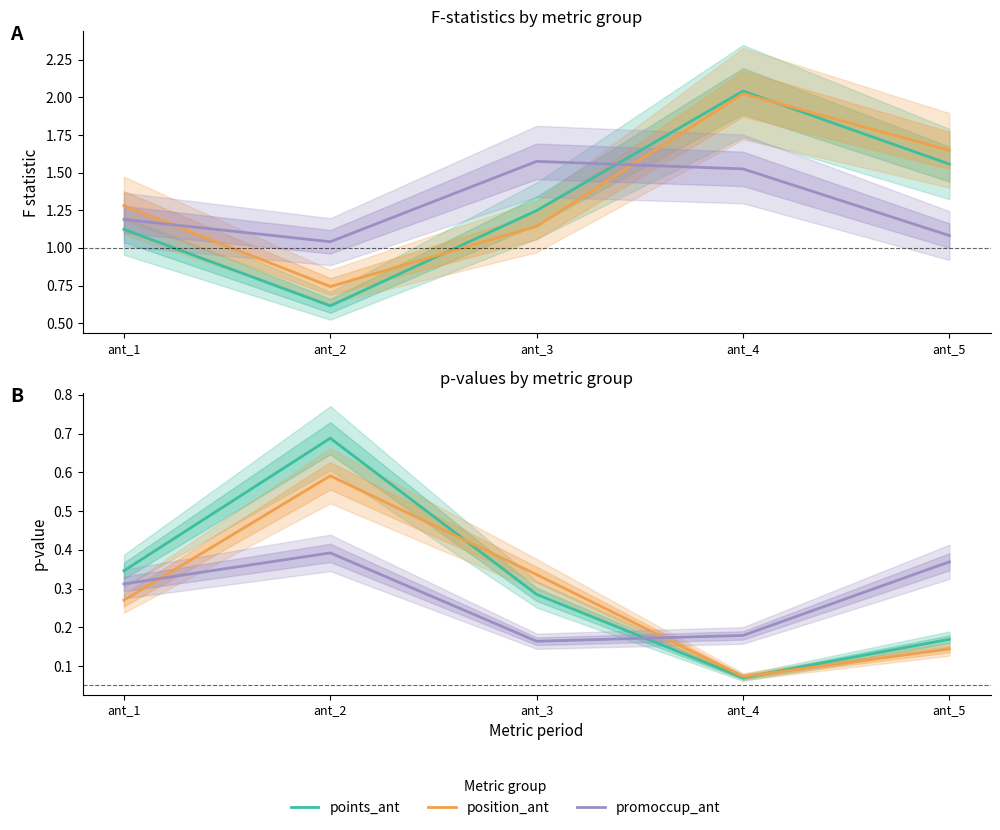

Reading right to left, transcribe all the data shown in this chart.

points_ant: ant_5=0.2	ant_4=0.1	ant_3=0.3	ant_2=0.7	ant_1=0.3
position_ant: ant_5=0.1	ant_4=0.1	ant_3=0.3	ant_2=0.6	ant_1=0.3
promoccup_ant: ant_5=0.4	ant_4=0.2	ant_3=0.2	ant_2=0.4	ant_1=0.3